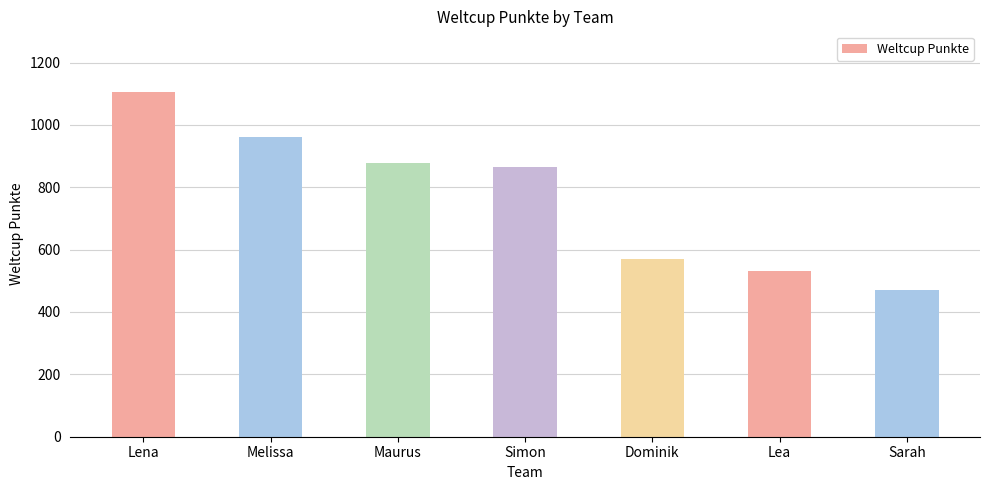

How many distinct data groups are displayed?

1